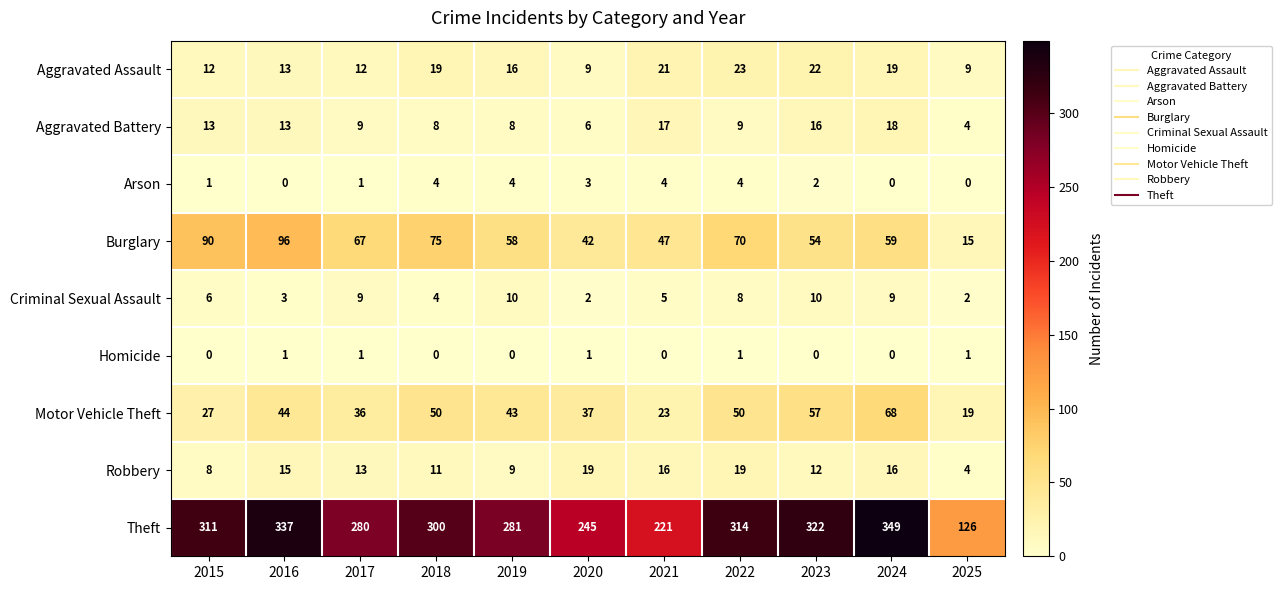

At which category is the sum across all series the highest?

2024